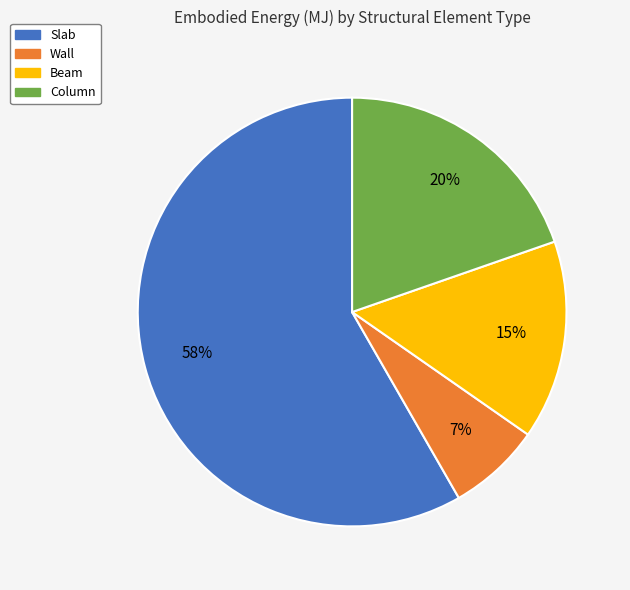

Which category has the biggest portion of the pie?

Slab